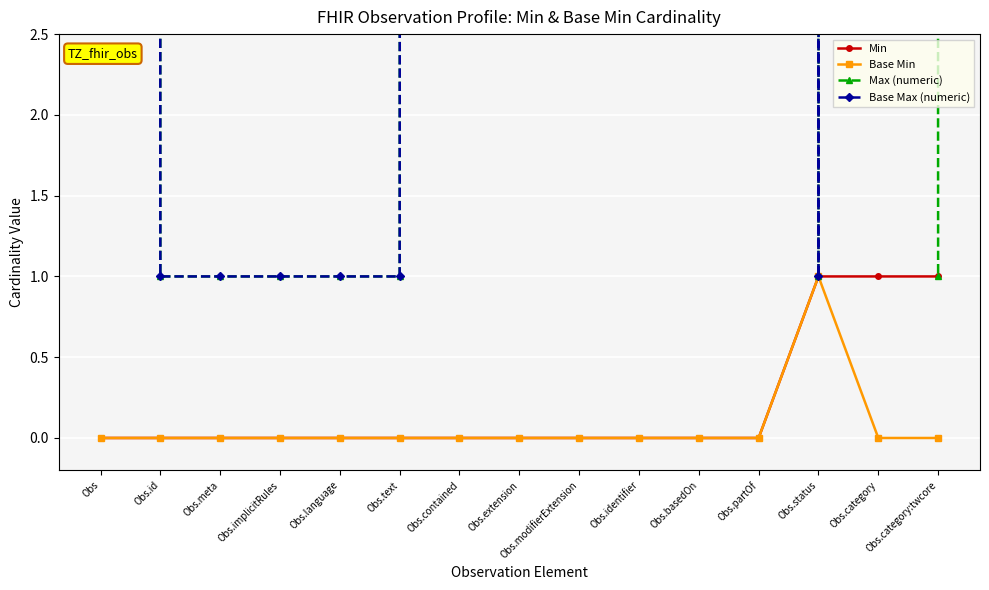

True or false: Max (numeric) and Base Max (numeric) cross at least once.

False